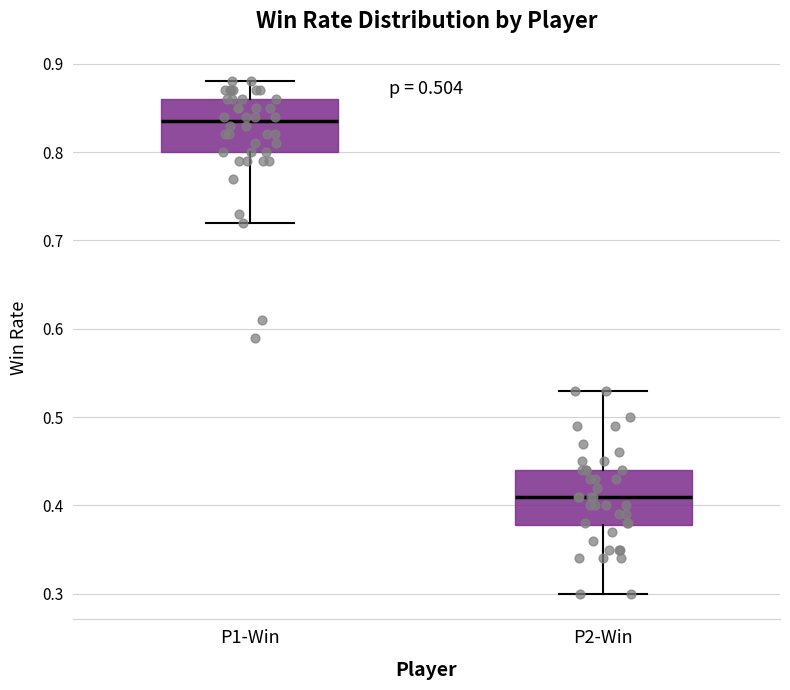

Reading left to right, transcribe this box plot: for each box, give where its median line is, the range the box spans, and where its two whiskers end, as read against the y-axis. The values are not printed on the chart, so give them approximately, as read against the axis.

P1-Win: median 0.84, box 0.80 to 0.86, whiskers 0.72 to 0.88
P2-Win: median 0.41, box 0.38 to 0.44, whiskers 0.30 to 0.53